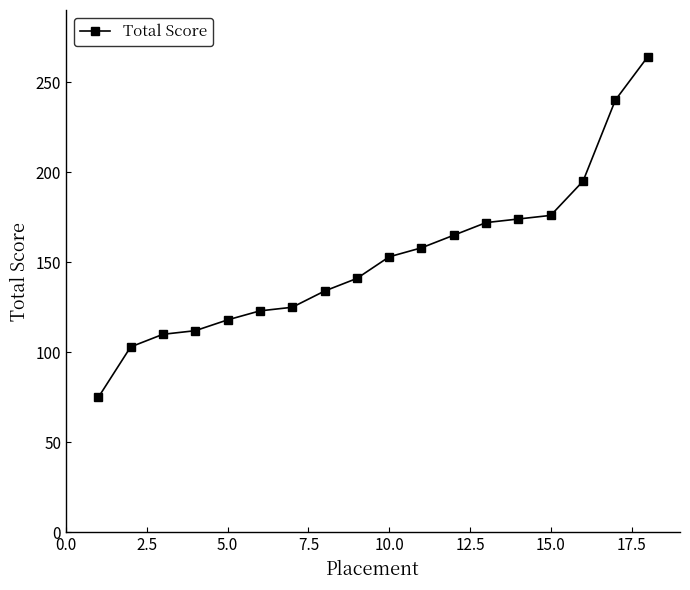

What is the average value?

152